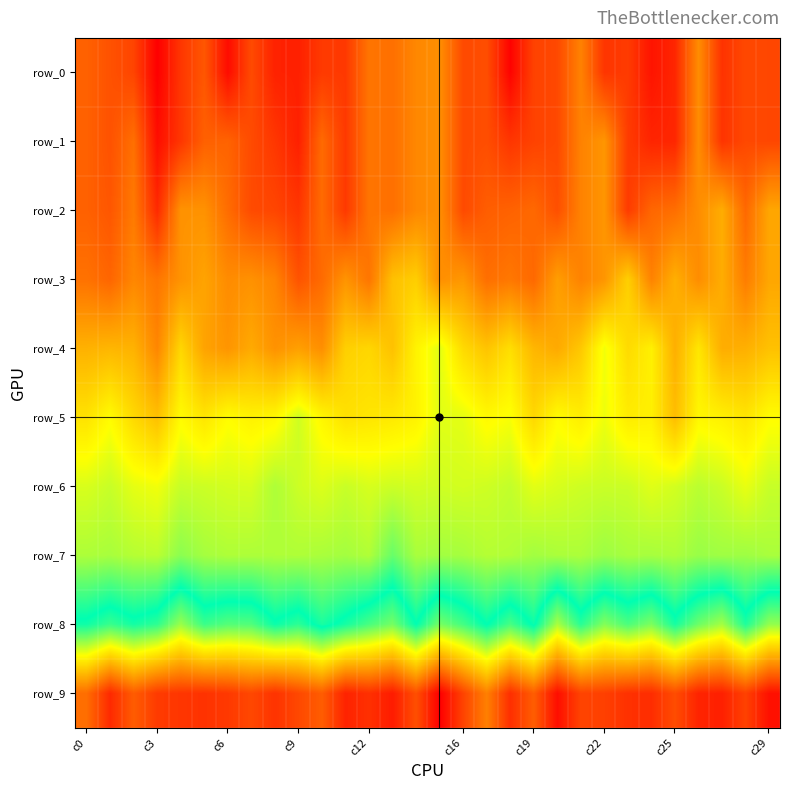

Which series has the largest total across all categories?

row_0